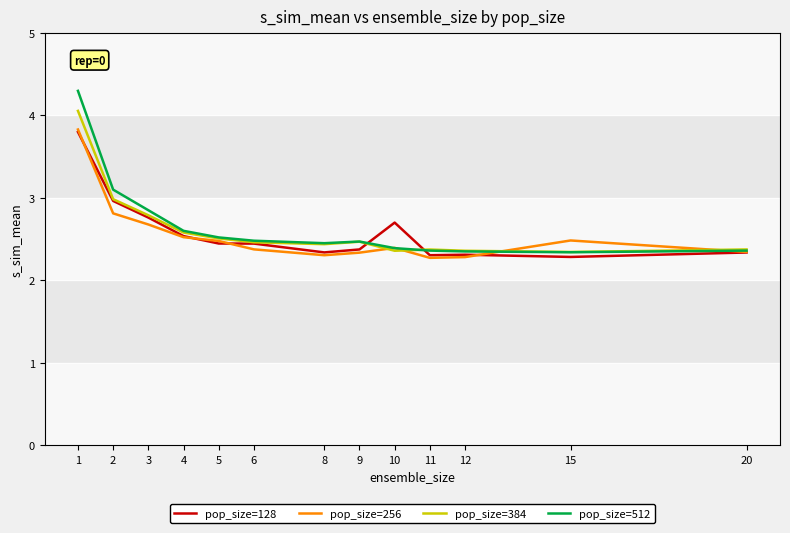

What is the approximate value of pop_size=128 at 5?

2.4